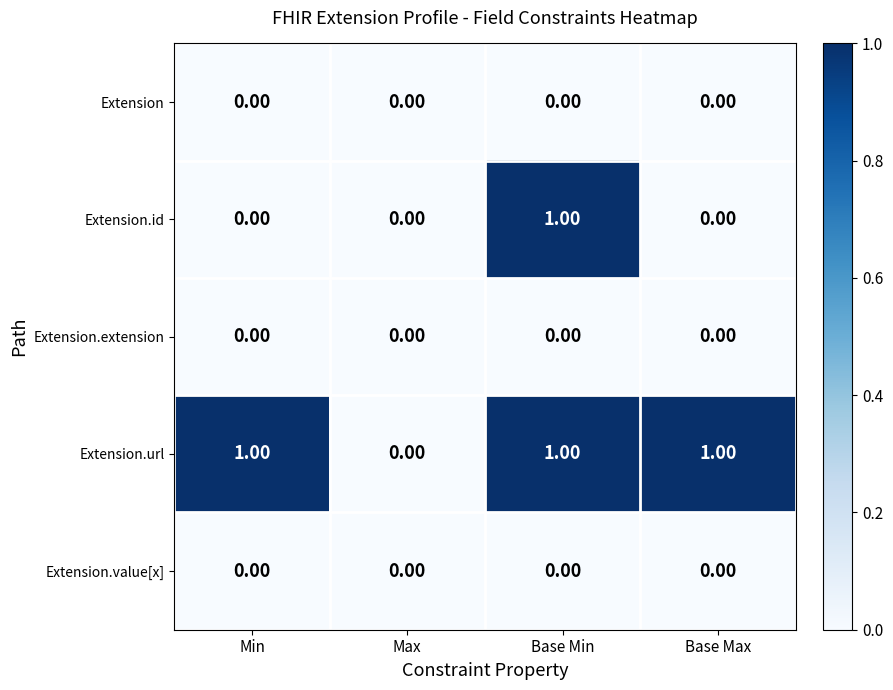

Which series changed the most between Max and Base Max?

Extension.url